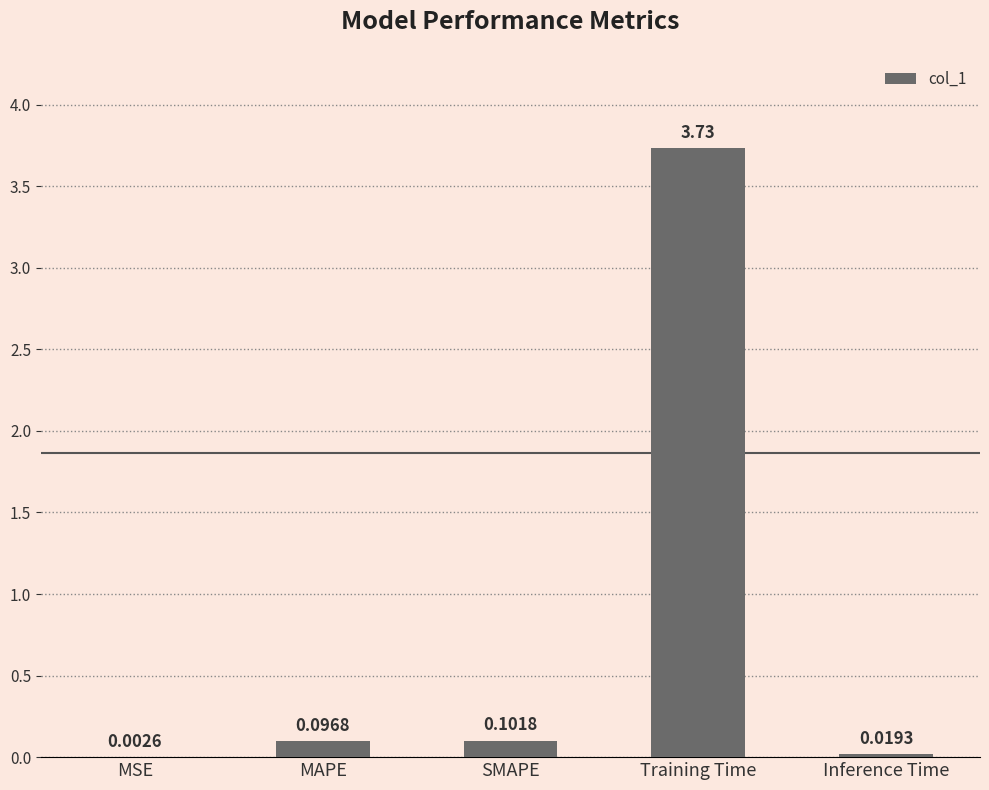

What is the sum of all values?

4.0